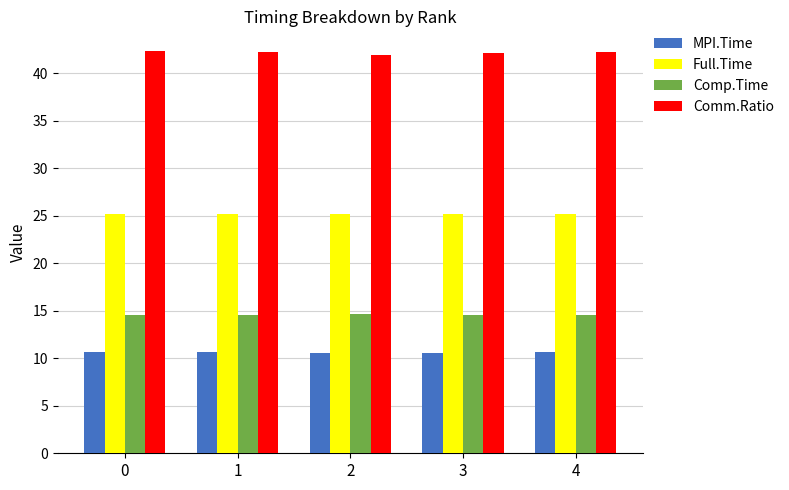

What is the sum of all Full.Time values?

125.9